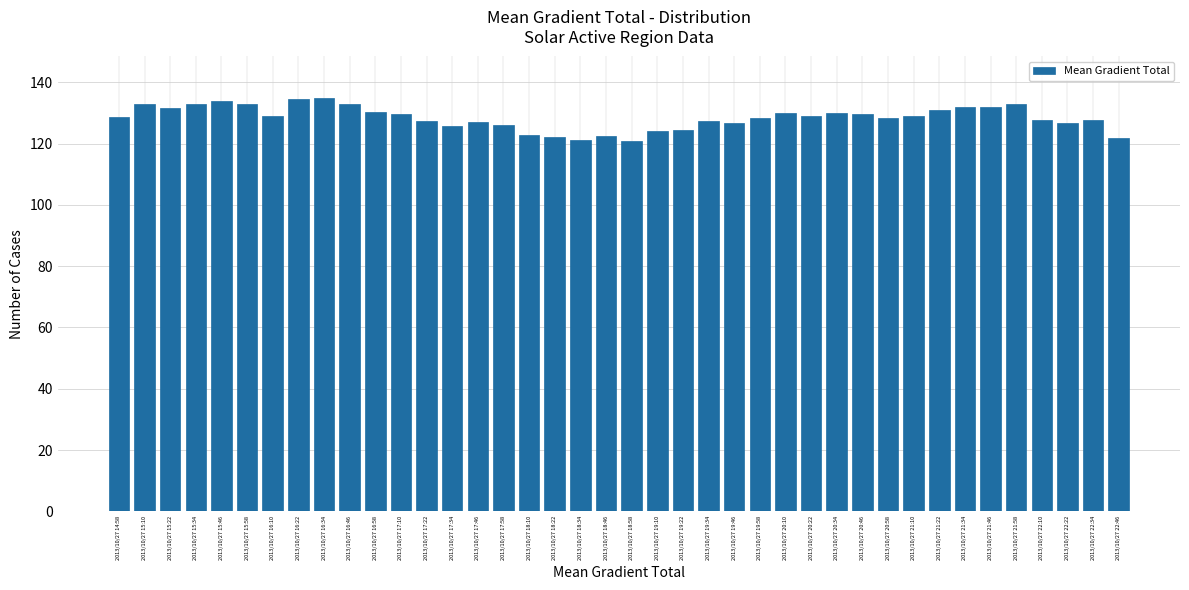

What is the minimum value shown in the chart?

120.9